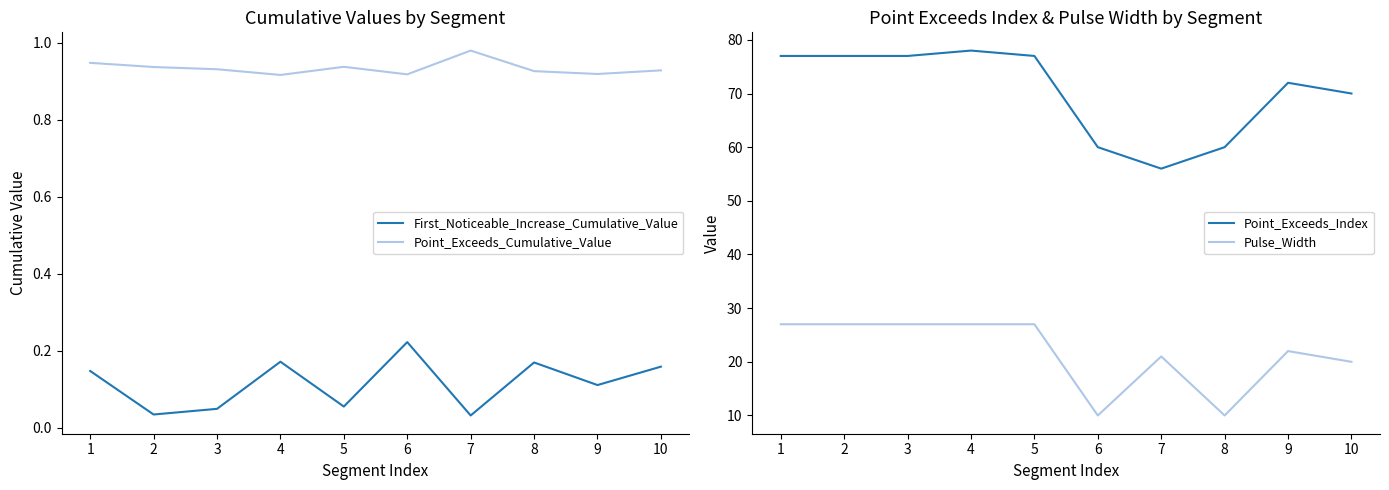

Where is the first local minimum for Point_Exceeds_Cumulative_Value?

4